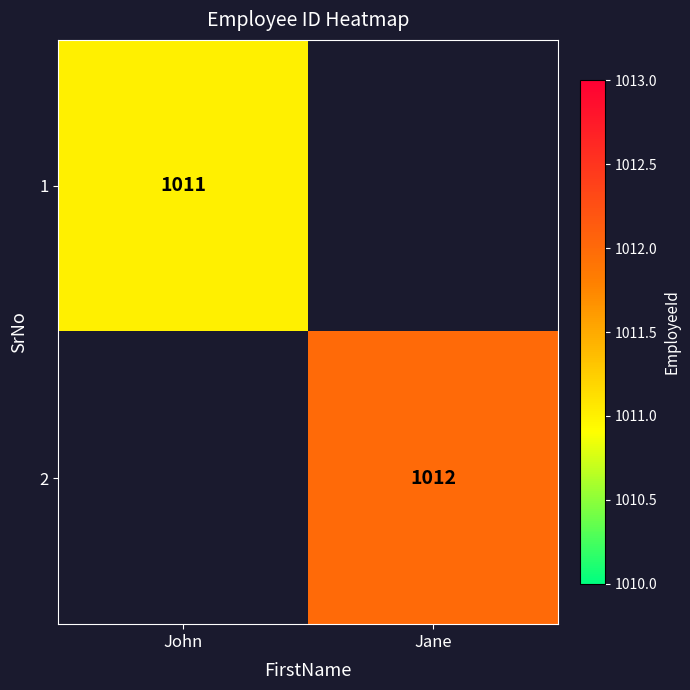

The value of 2 at Jane is 464. True or false?

False